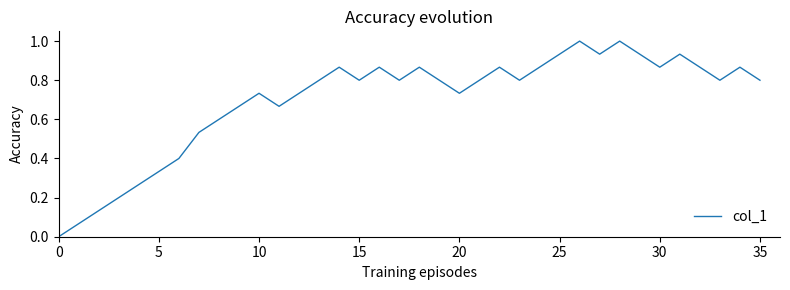

What is the greatest value displayed?

1.0